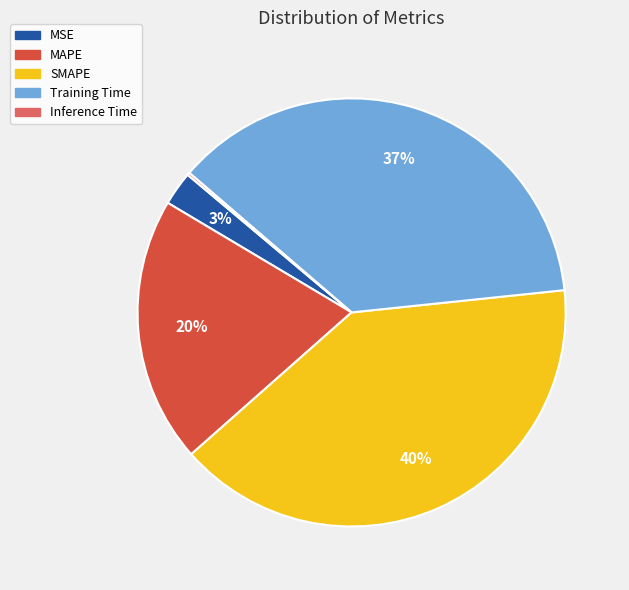

To the nearest percent, what is the difference between the largest and smallest slice percentages?

40%